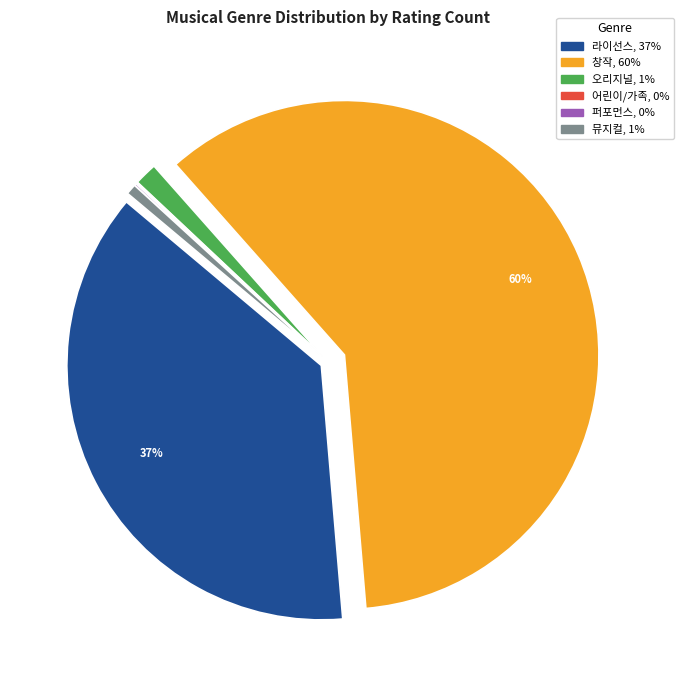

To the nearest percent, what is the average slice percentage?

17%